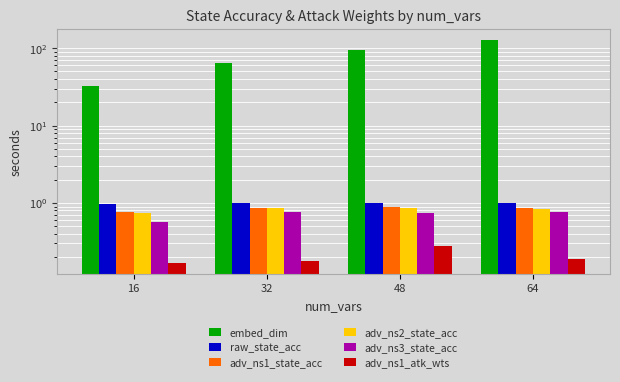

Which series has the largest total across all categories?

embed_dim